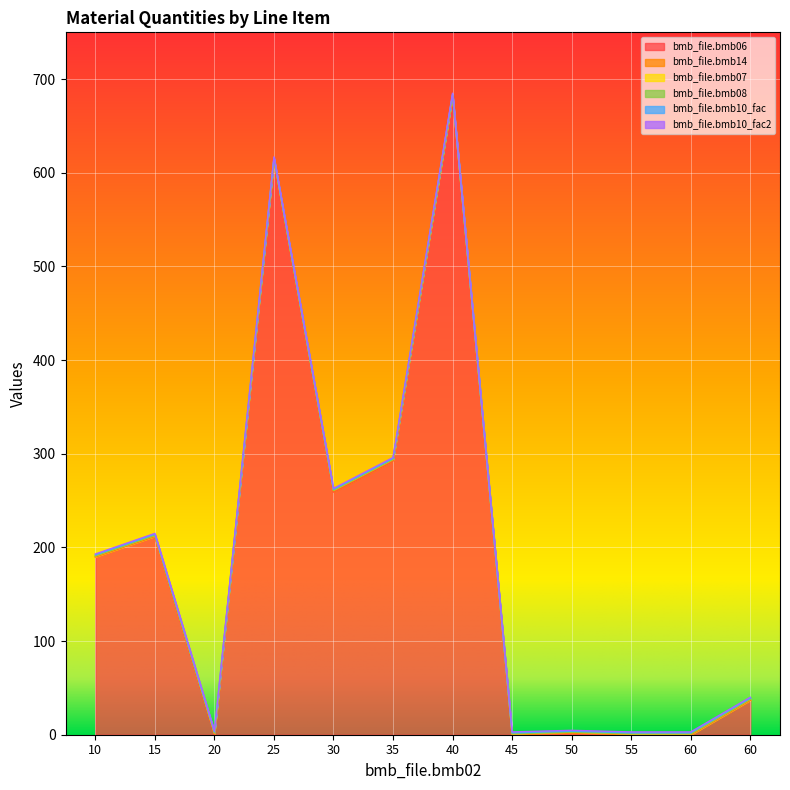

Reading left to right, list all the values displayed in this chart.

bmb_file.bmb06: 10=190.0	15=212.0	20=0.0	25=614.0	30=259.0	35=292.0	40=682.0	45=0.0	50=0.7	55=0.0	60=0.0	60=37.0
bmb_file.bmb14: 10=0.0	15=0.0	20=1.0	25=0.0	30=1.0	35=1.0	40=0.0	45=0.0	50=1.0	55=0.0	60=0.0	60=0.0
bmb_file.bmb07: 10=1.0	15=1.0	20=1.0	25=1.0	30=1.0	35=1.0	40=1.0	45=1.0	50=1.0	55=1.0	60=1.0	60=1.0
bmb_file.bmb08: 10=0.0	15=0.0	20=0.0	25=0.0	30=0.0	35=0.0	40=0.0	45=0.0	50=0.0	55=0.0	60=0.0	60=0.0
bmb_file.bmb10_fac: 10=1.0	15=1.0	20=1.0	25=1.0	30=1.0	35=1.0	40=1.0	45=1.0	50=1.0	55=1.0	60=1.0	60=1.0
bmb_file.bmb10_fac2: 10=1.0	15=1.0	20=1.0	25=1.0	30=1.0	35=1.0	40=1.0	45=1.0	50=1.0	55=1.0	60=1.0	60=1.0